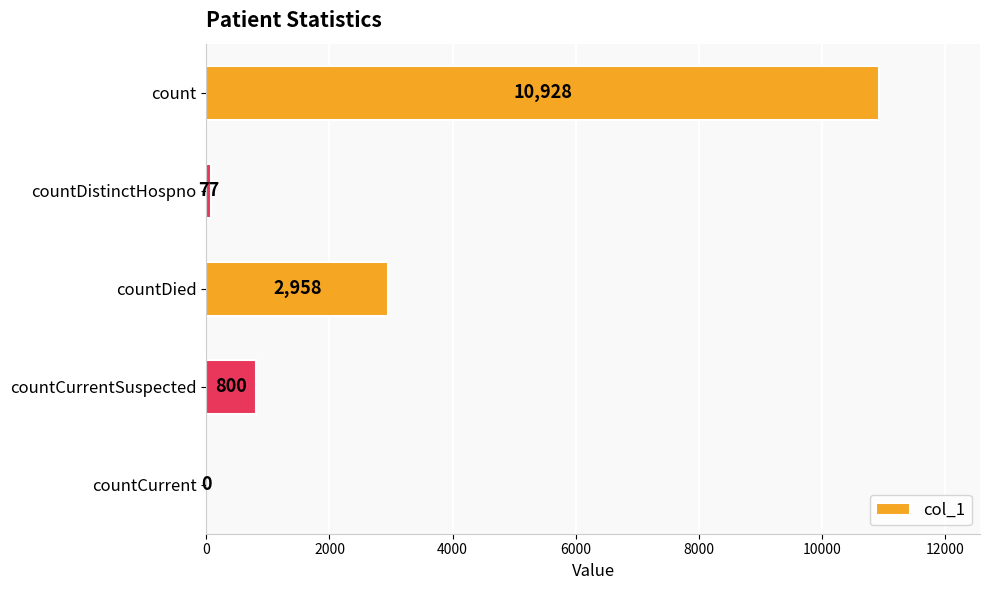

Reading top to bottom, transcribe all the data shown in this chart.

count=10928	countDistinctHospno=77	countDied=2958	countCurrentSuspected=800	countCurrent=0